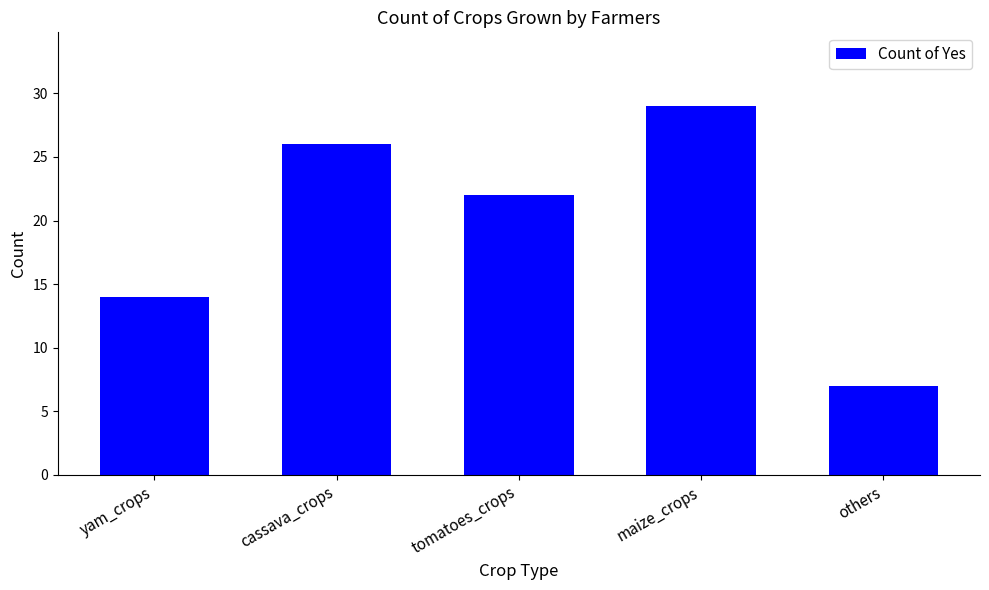

What position from the left is maize_crops?

4